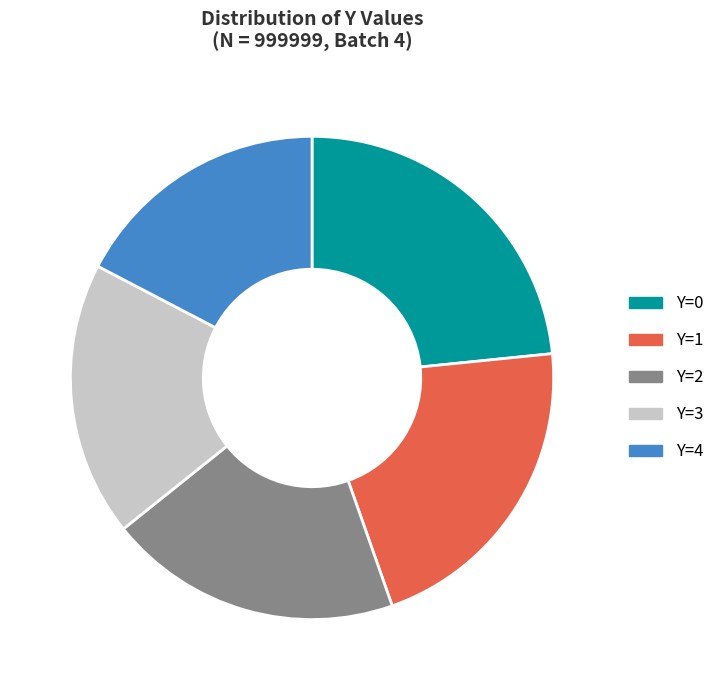

Rank the categories by value from lowest to highest.

Y=4, Y=3, Y=2, Y=1, Y=0